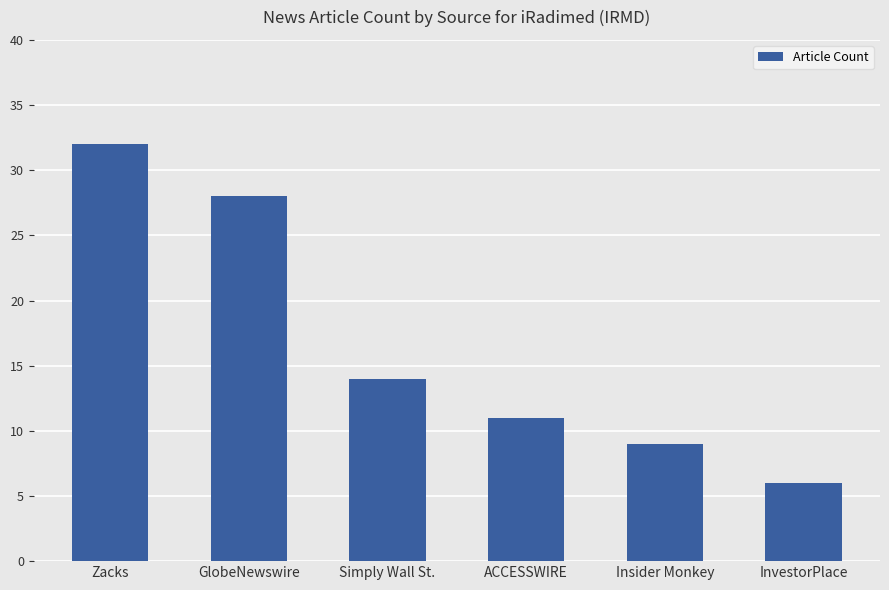

Reading left to right, what are all the values shown in this chart?

32	28	14	11	9	6